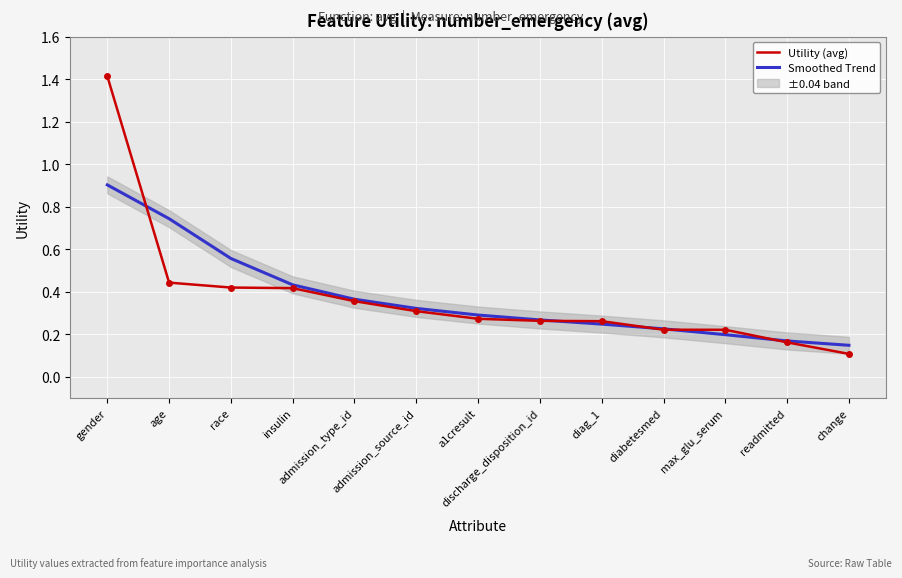

What is the difference between the second highest and minimum values in the Utility (avg) series?

0.3